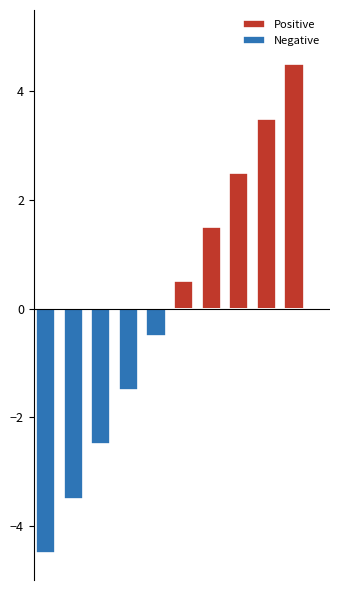

True or false: Negative has a value of 2.8 at 5.

False